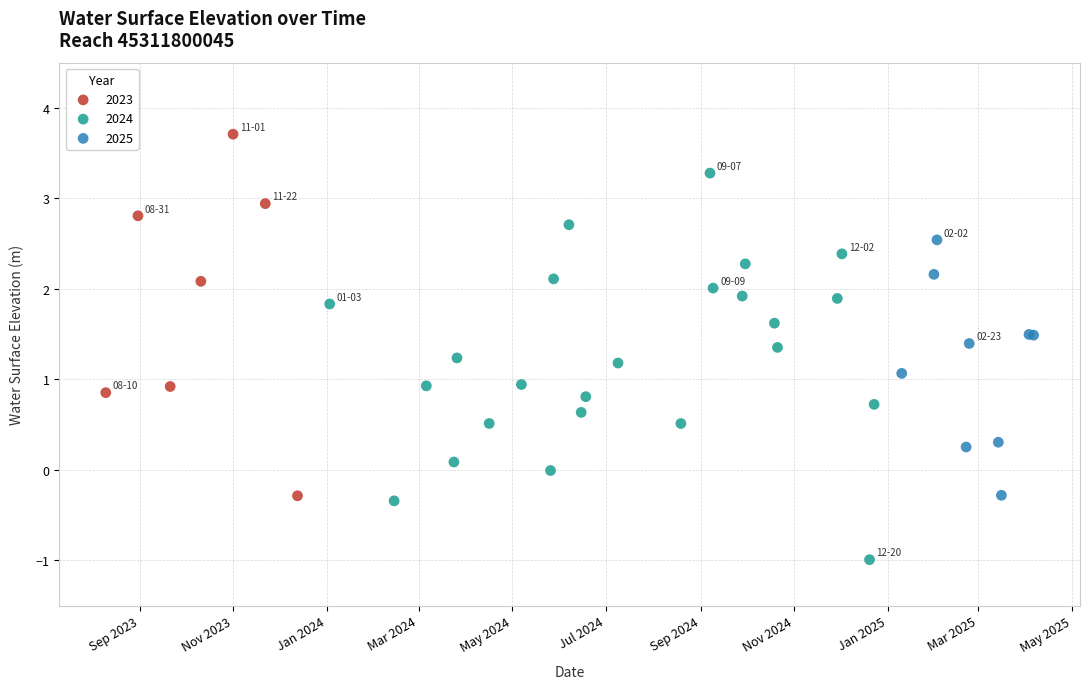

Which series reaches the maximum Y coordinate?

2023